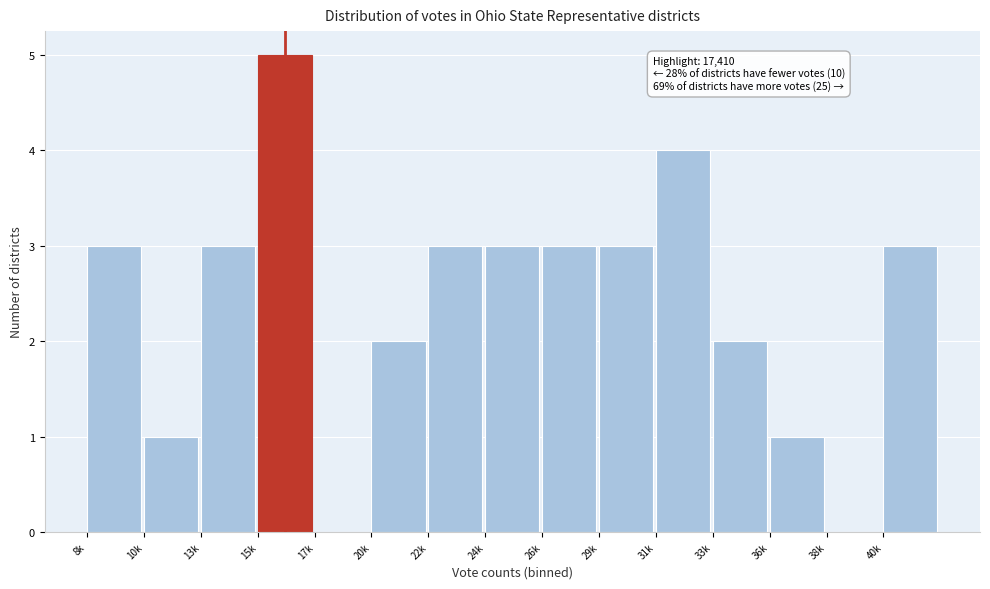

Reading right to left, list all the values displayed in this chart.

40k=3	38k=0	36k=1	33k=2	31k=4	29k=3	26k=3	24k=3	22k=3	20k=2	17k=0	15k=5	13k=3	10k=1	8k=3